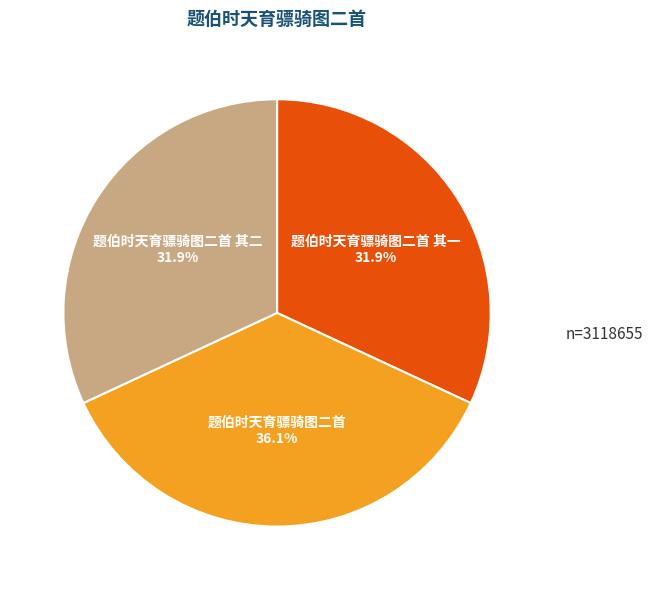

What percentage do 题伯时天育骠骑图二首 其二 and 题伯时天育骠骑图二首 其一 together represent?

63.9%